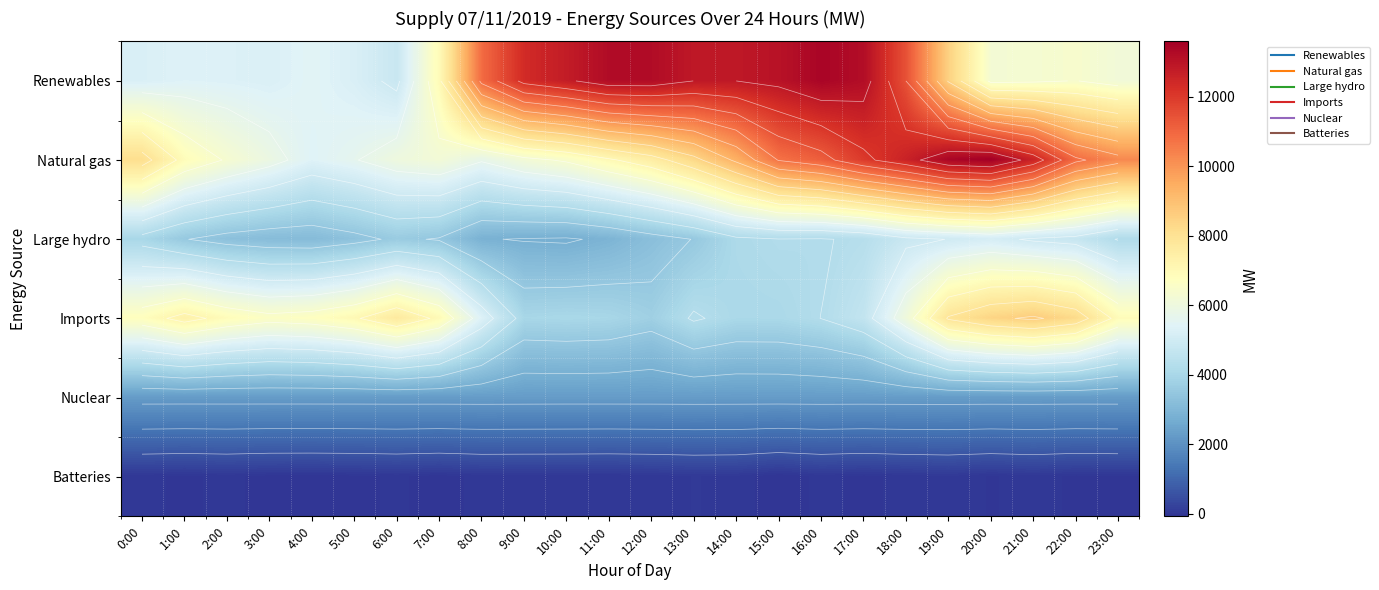

What is the difference between the highest and lowest values at 16:00?

13428